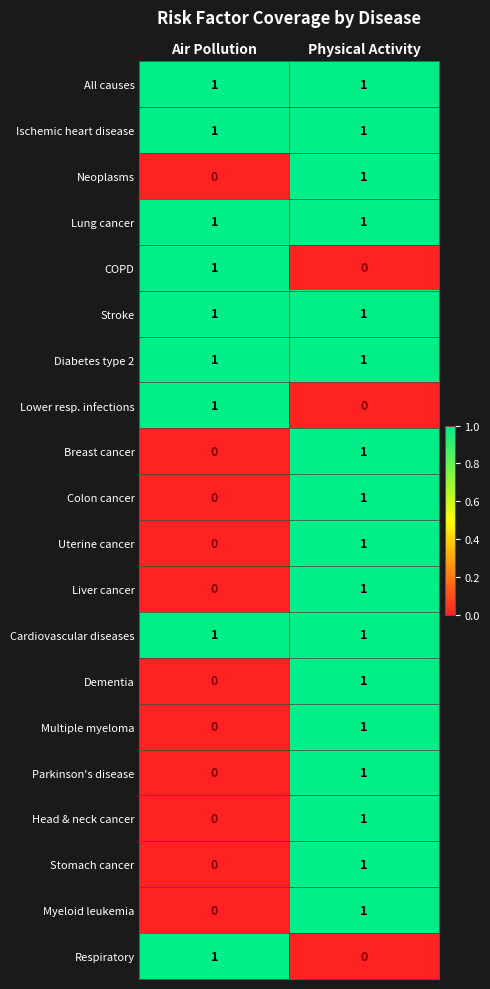

At how many categories does at least one series exceed 0?

2